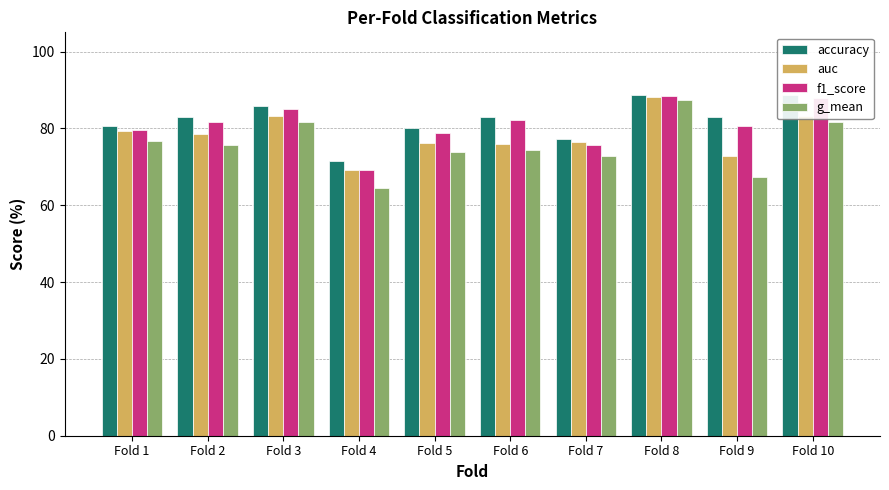

The value of f1_score at Fold 8 is 1.2. True or false?

False